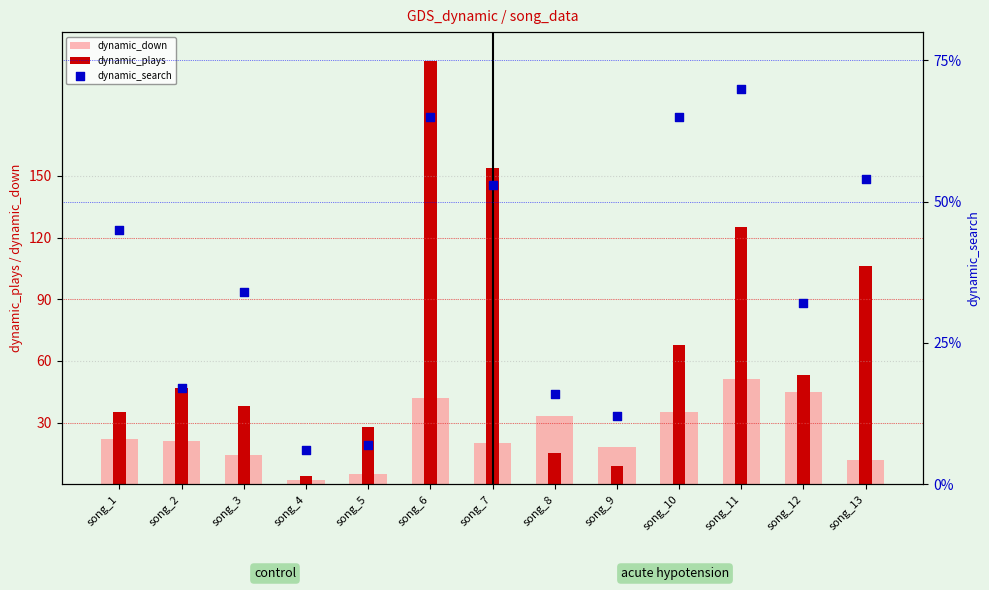

At which category is the sum across all series the highest?

song_6